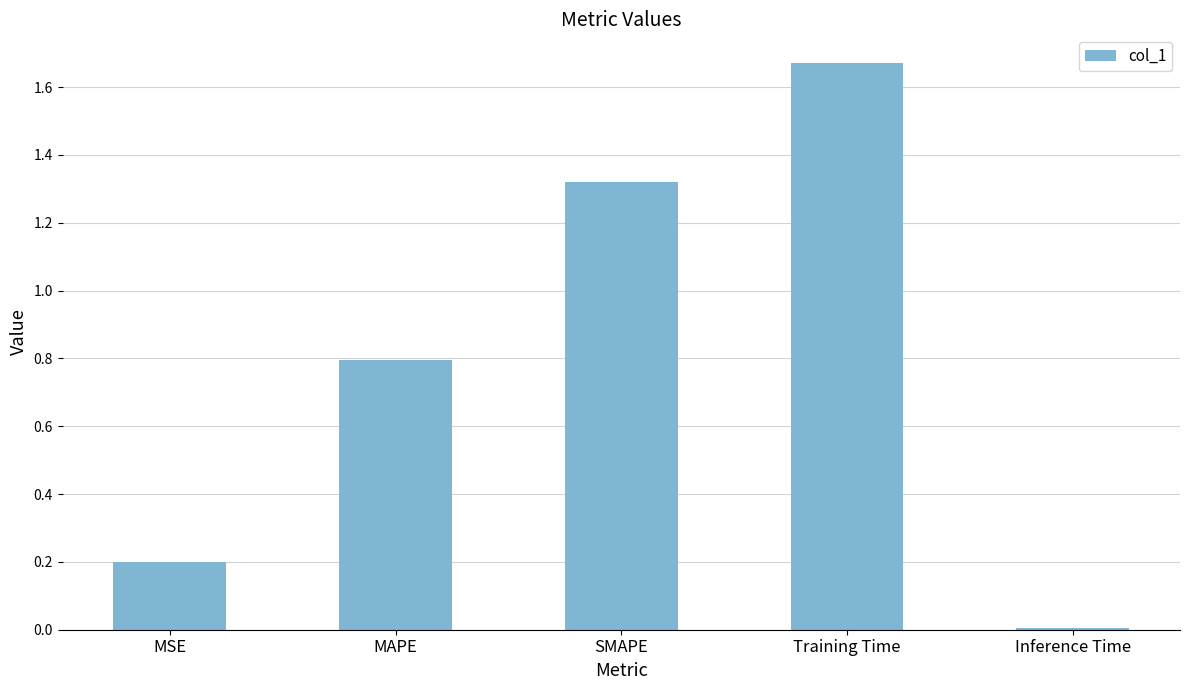

What is the change in value from SMAPE to Inference Time?

-1.3